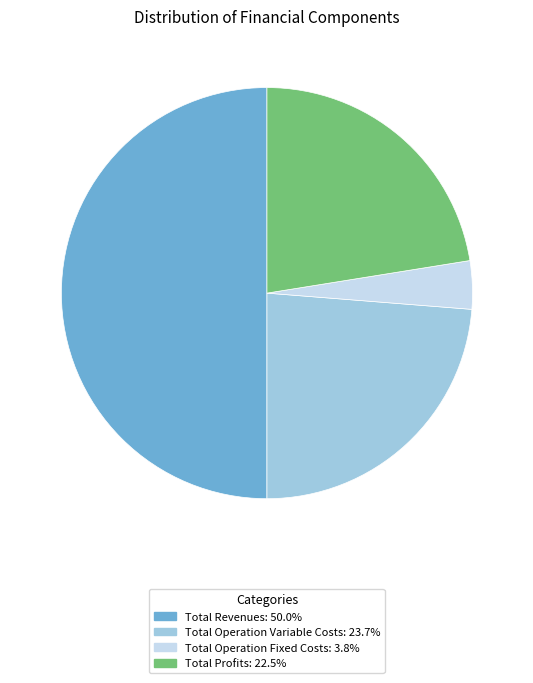

Count the number of slices in the pie.

4